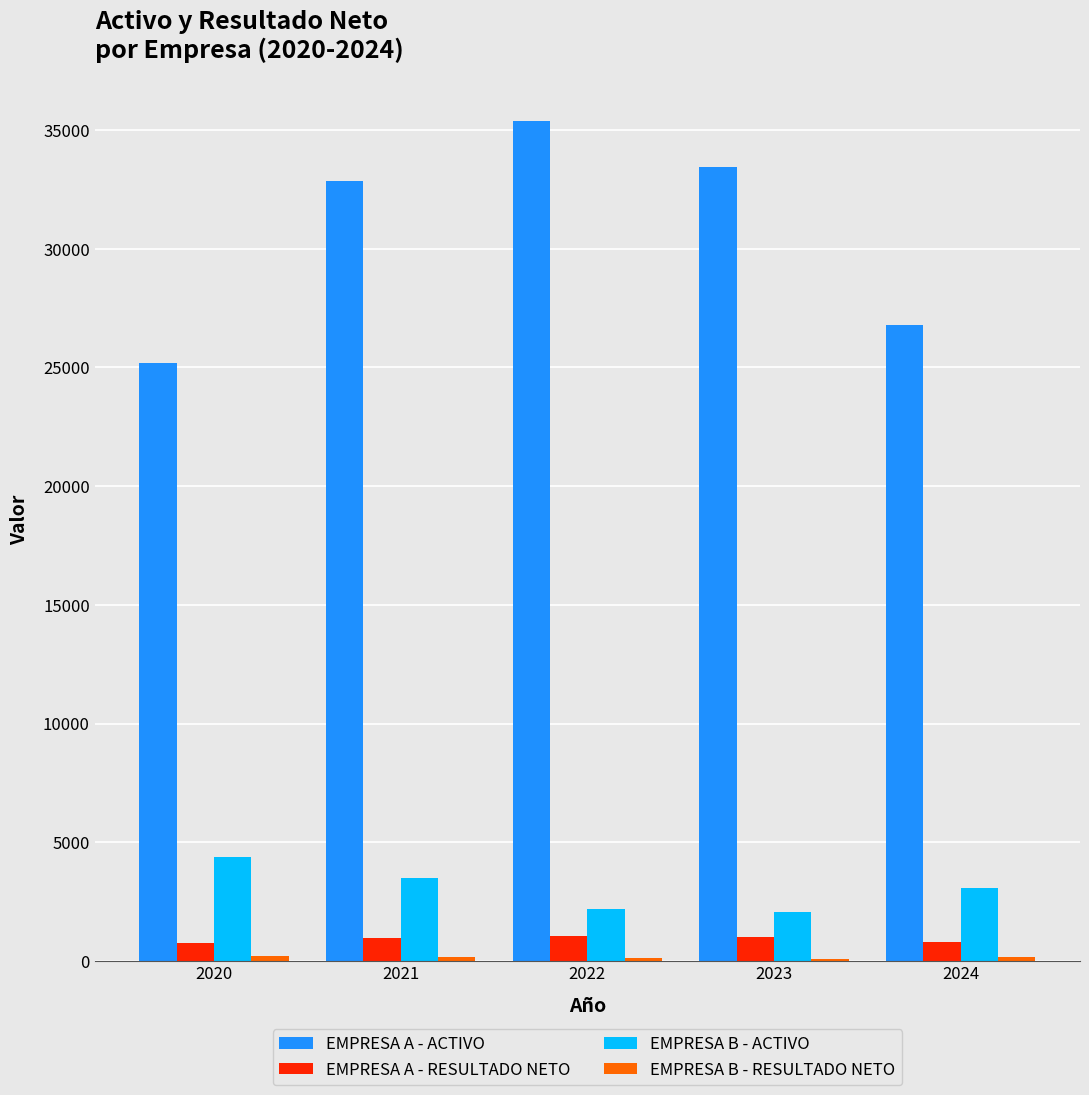

Is it true that EMPRESA A - ACTIVO equals 25192.0 at 2020?

True